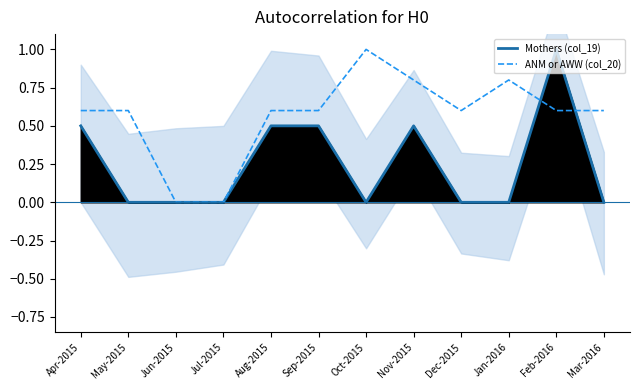

What is the difference between the maximum and second lowest values in the ANM or AWW (col_20) series?

1.0